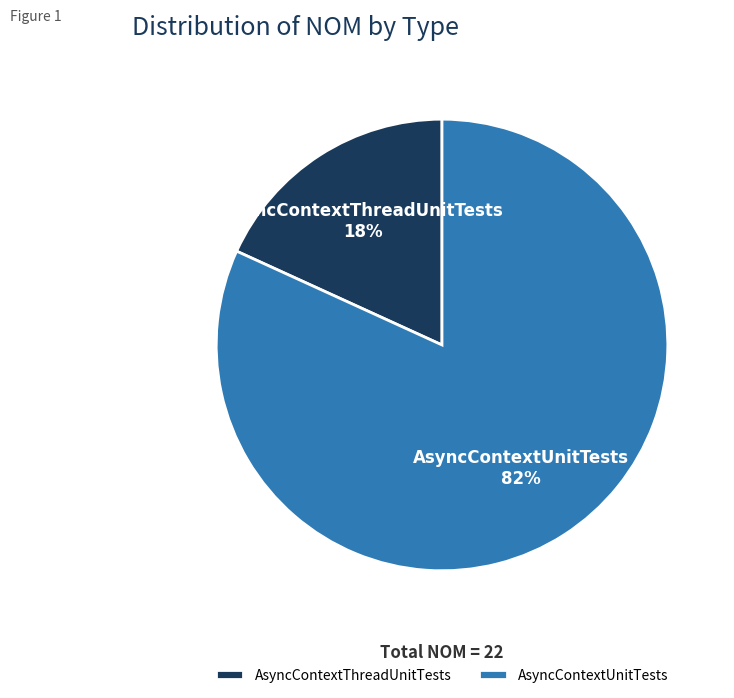

Does AsyncContextUnitTests account for over 50% of the chart?

Yes